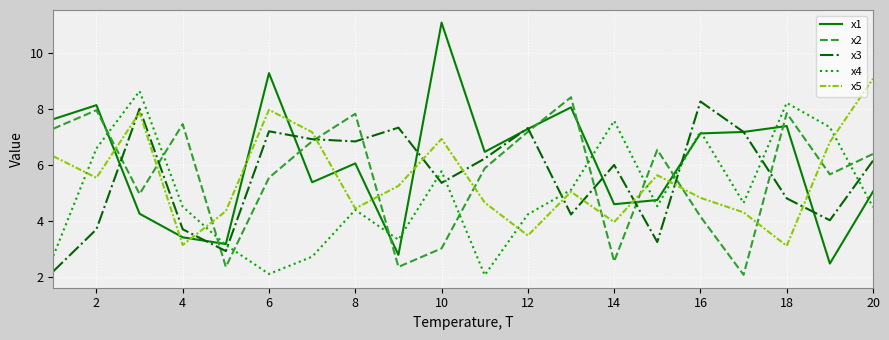

Which series has the widest spread of values?

x1